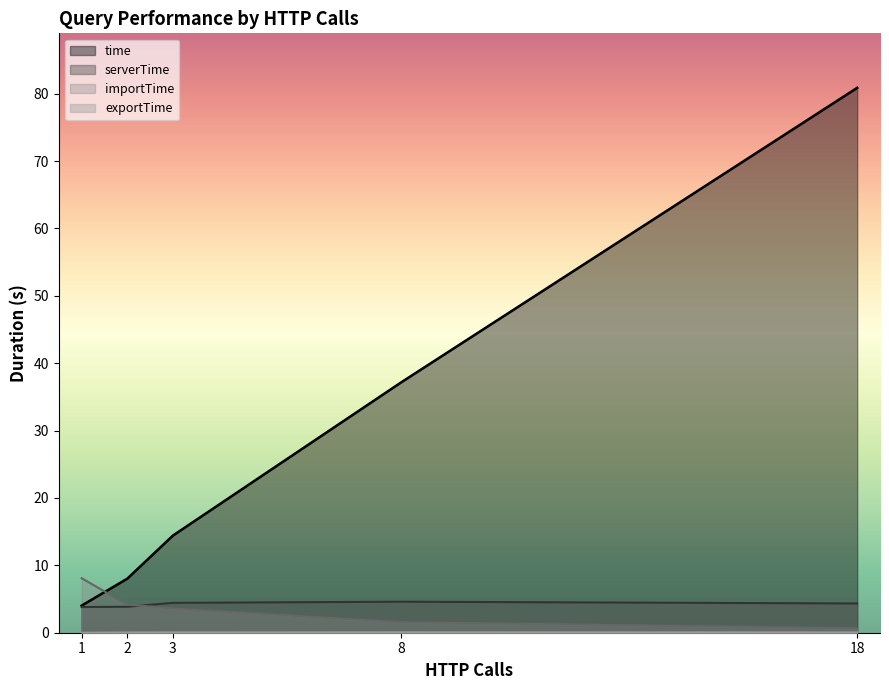

What is the greatest value displayed?

80.9